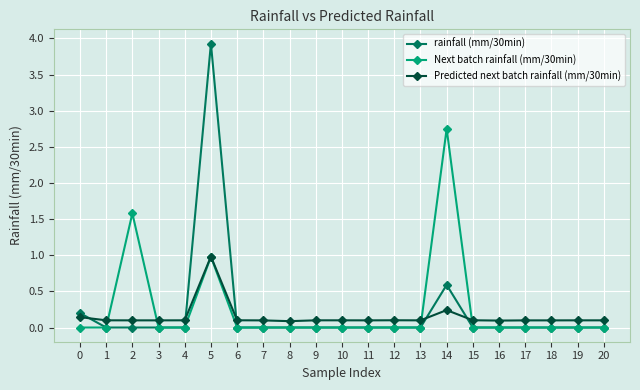

What are all the series names shown in the legend?

rainfall (mm/30min), Next batch rainfall (mm/30min), Predicted next batch rainfall (mm/30min)